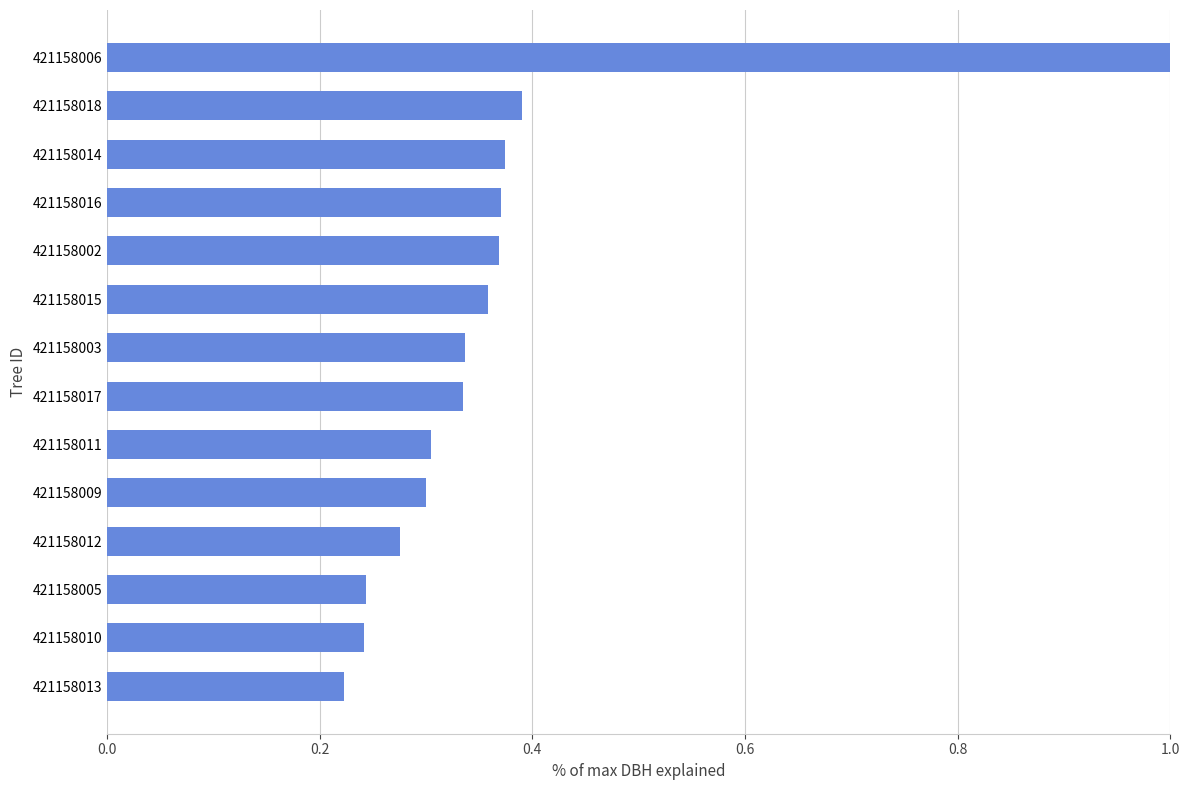

What is the difference between the maximum and second lowest values?

0.8